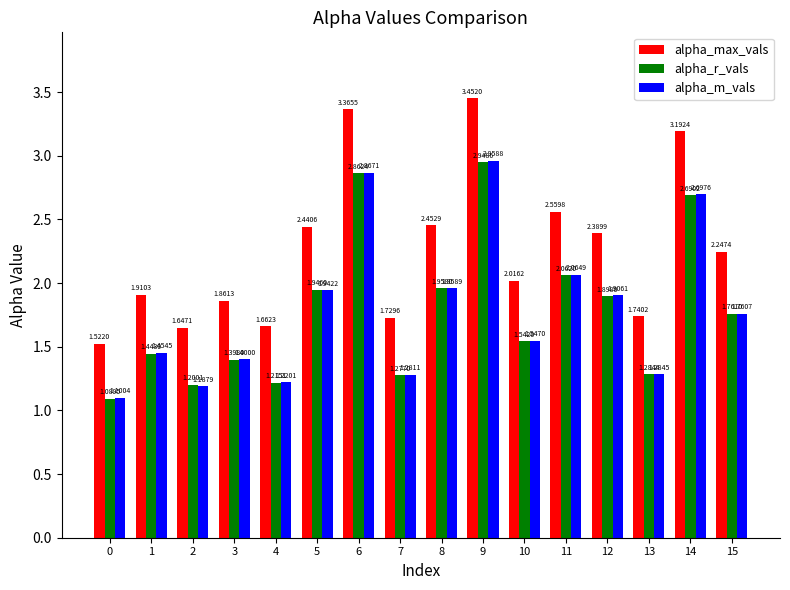

True or false: alpha_m_vals has a value of 1.9 at 12.

True